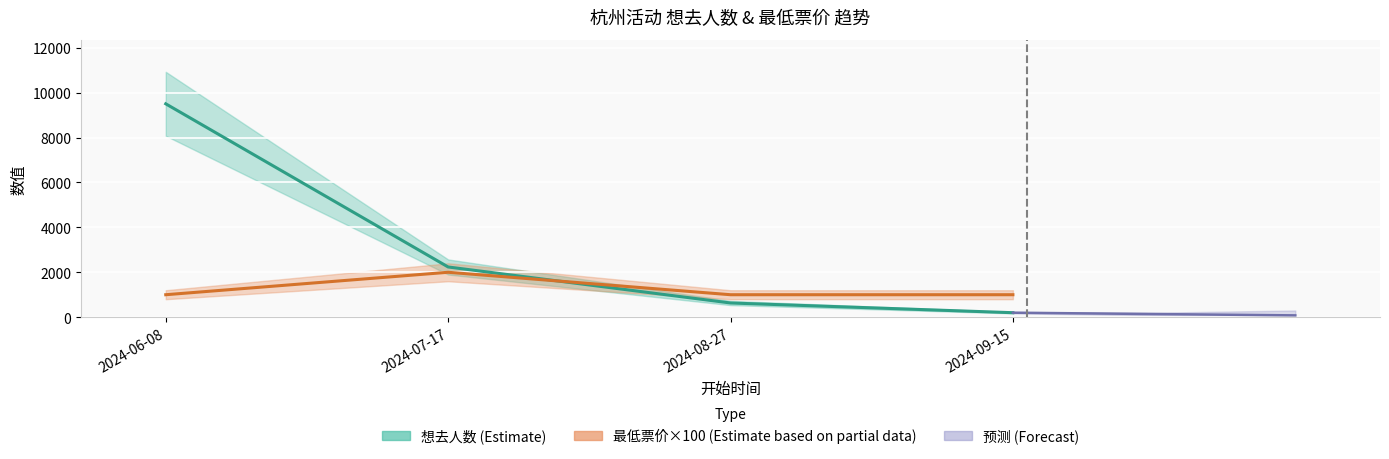

Reading left to right, transcribe all the data shown in this chart.

想去人数: 9505	2236	632	199
最低票价: 1000	2000	1000	1000